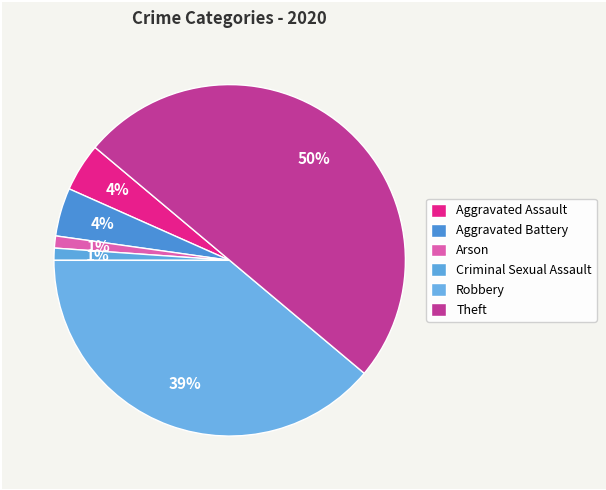

How many segments does this pie chart have?

6